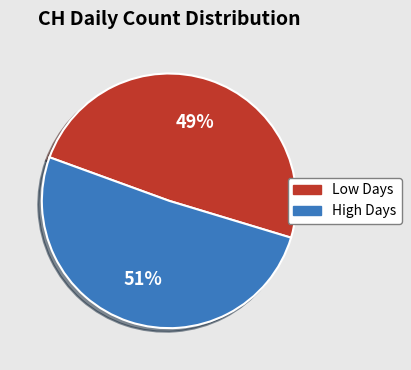

To the nearest percent, what is the difference between the largest and smallest slice percentages?

2%